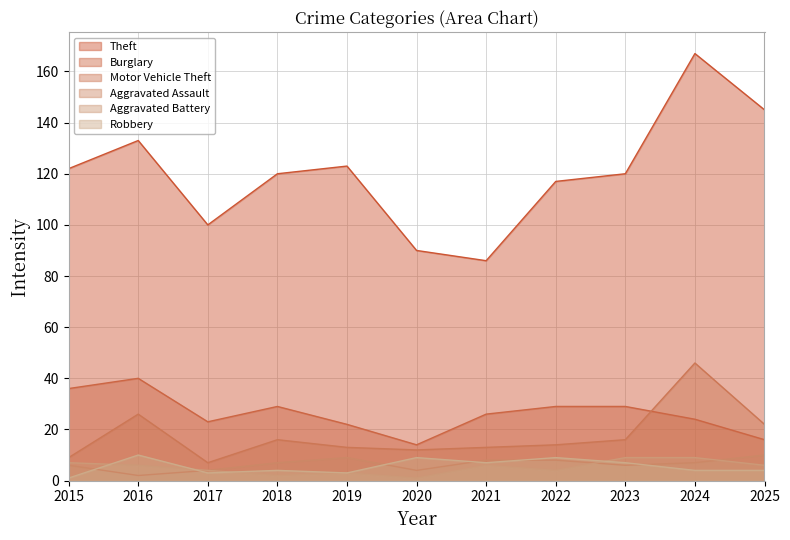

How many Aggravated Battery values are between 3 and 7?

7